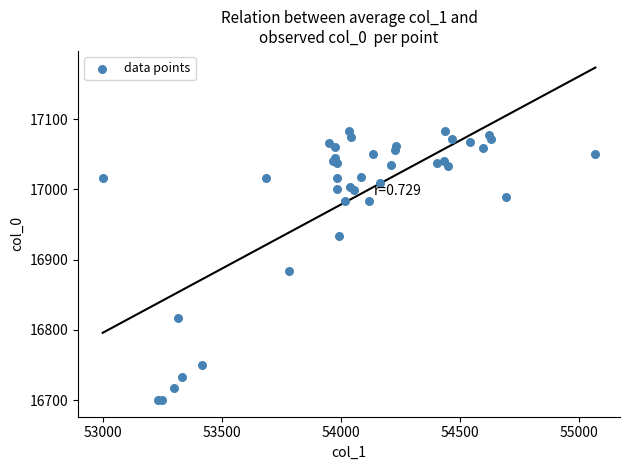

What Y value in the scatter plot is closest to 16891?

16883.3